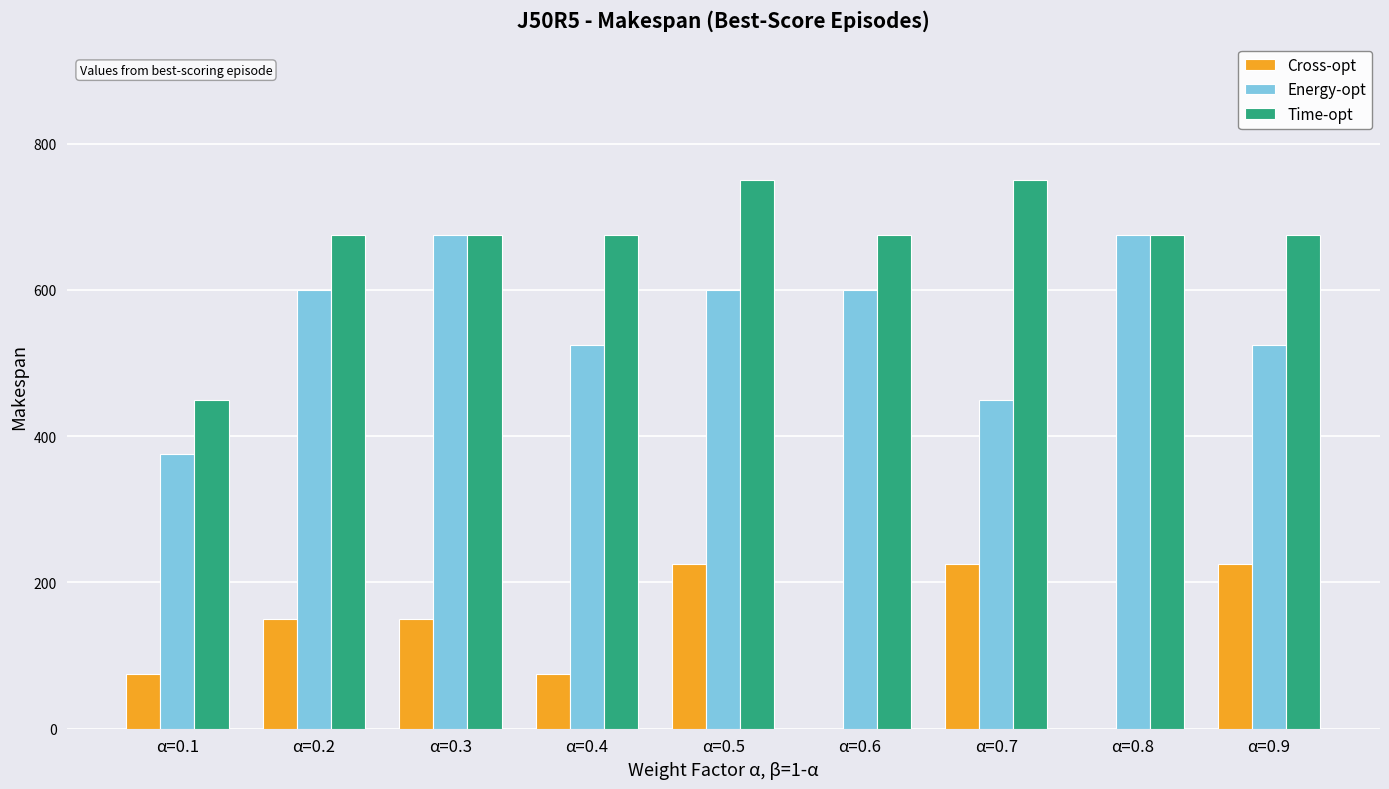

Is the value of Energy-opt at α=0.7 greater than the value of Time-opt at α=0.9?

No